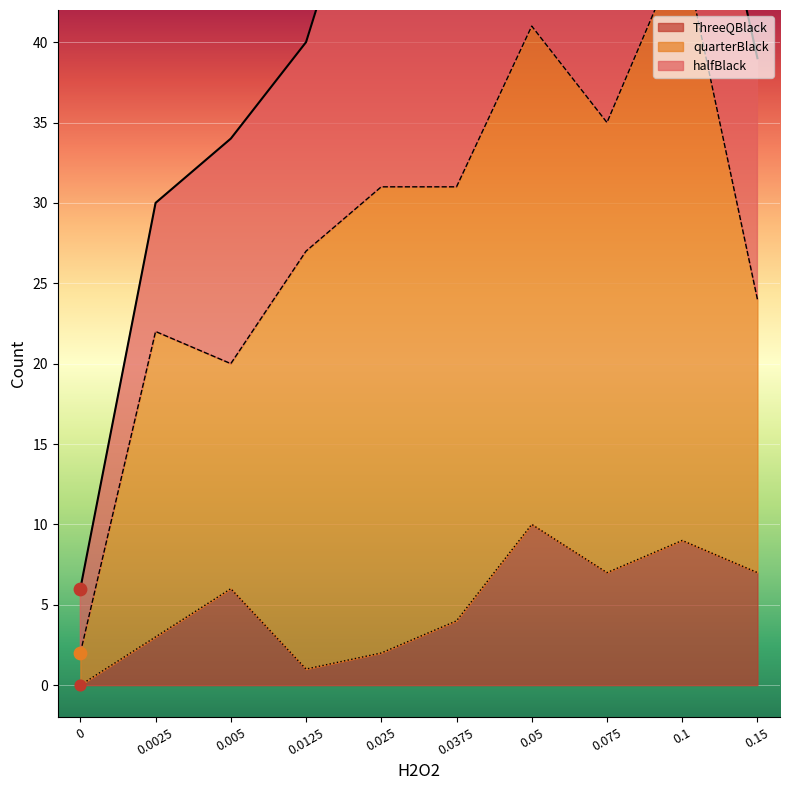

At which category is the sum across all series the highest?

0.05